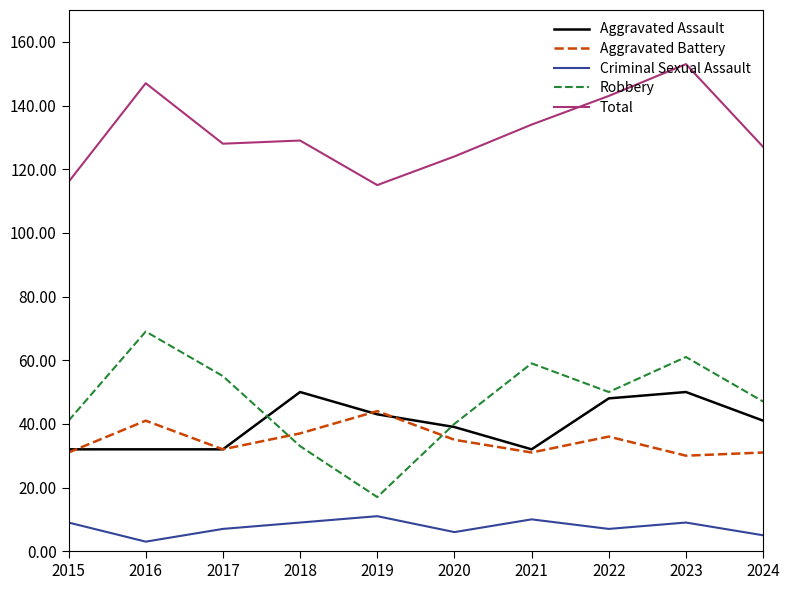

True or false: Aggravated Assault has a value of 21 at 2017.

False